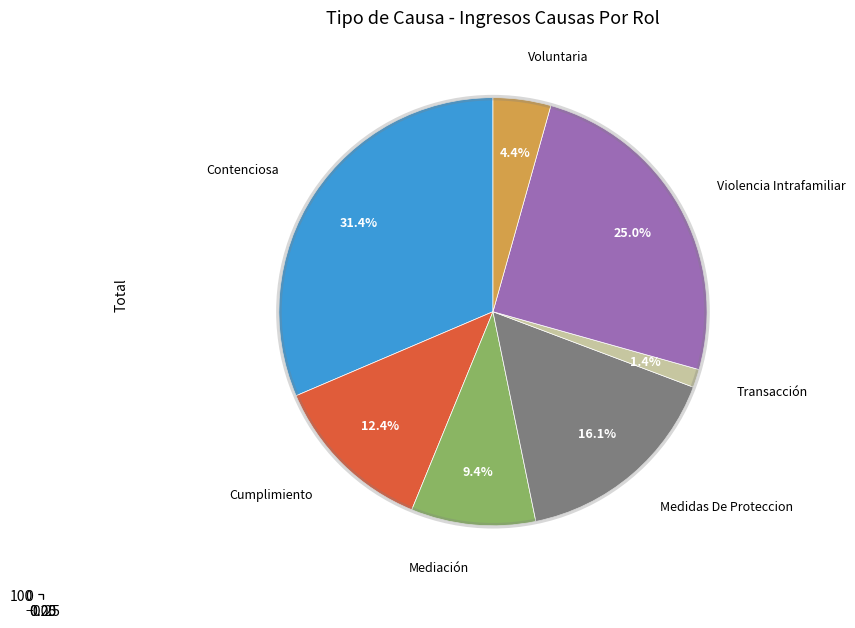

To the nearest percent, what is the difference between the largest and smallest slice percentages?

30%